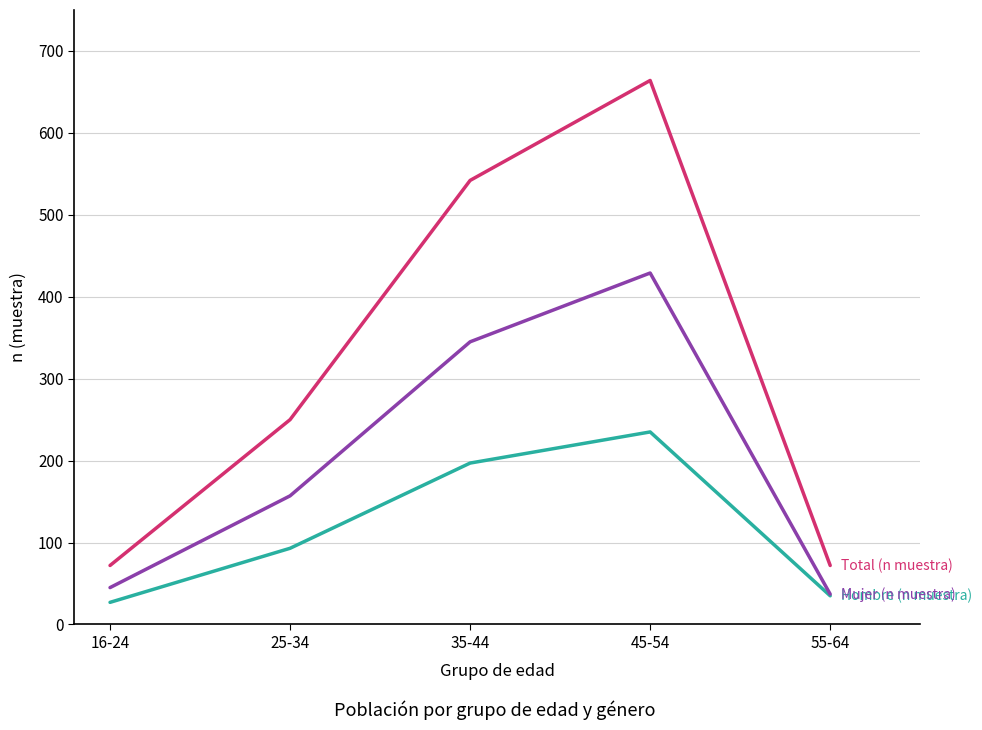

What is the spread (max minus min) of values at 55-64?

37